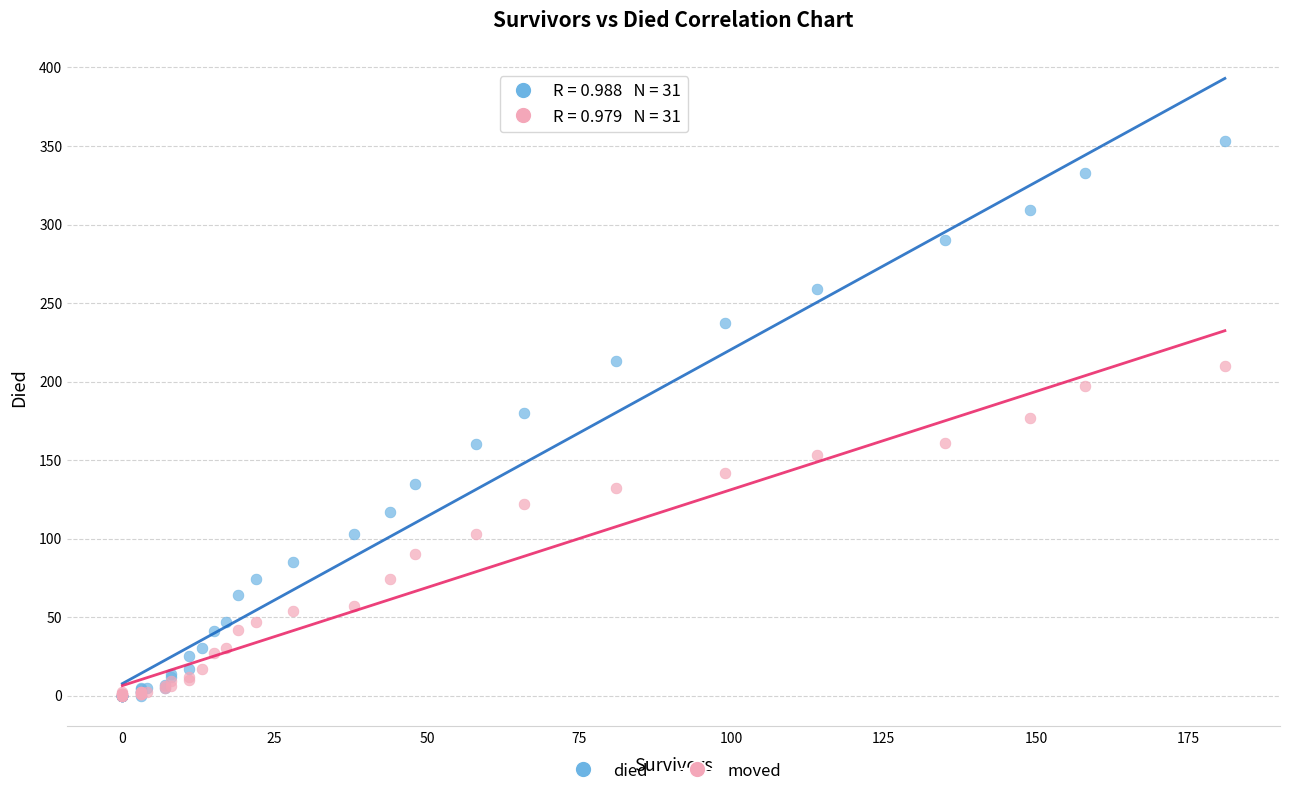

What are all the series names shown in the legend?

died, moved